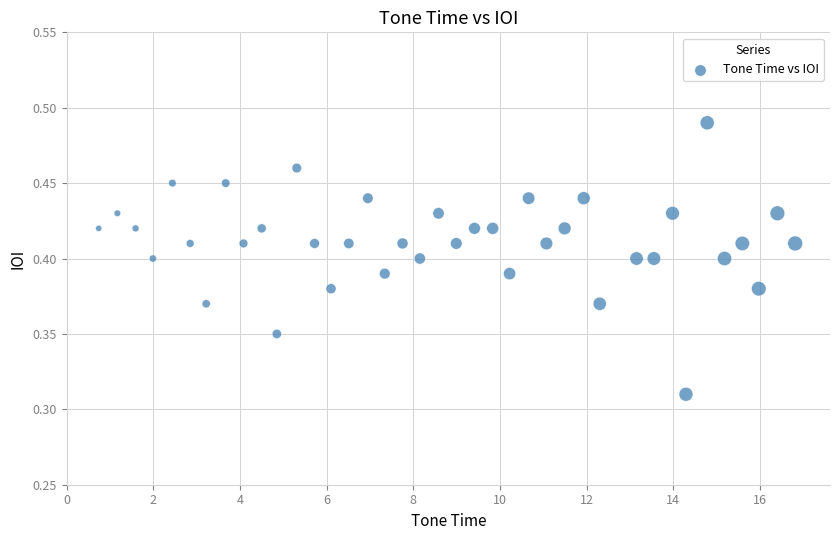

What is the range of X values (max minus min)?

16.1